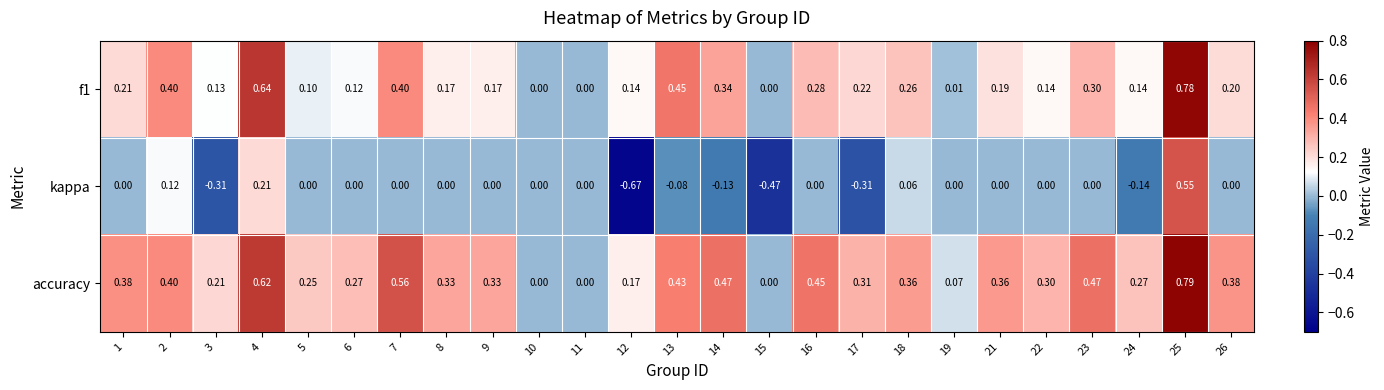

Count the number of data series in this chart.

3